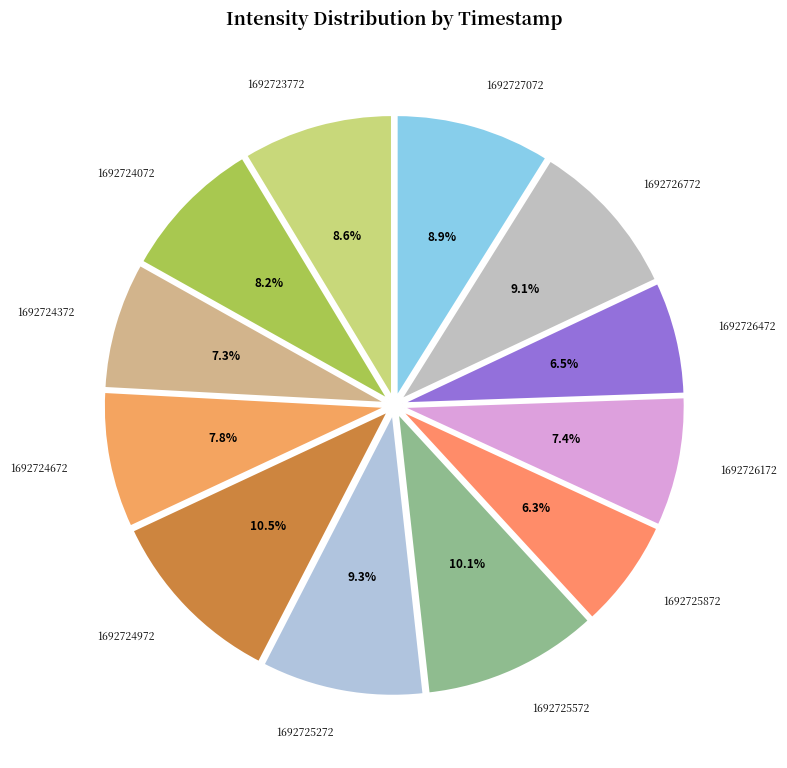

Is there any slice that represents more than half of the pie?

No